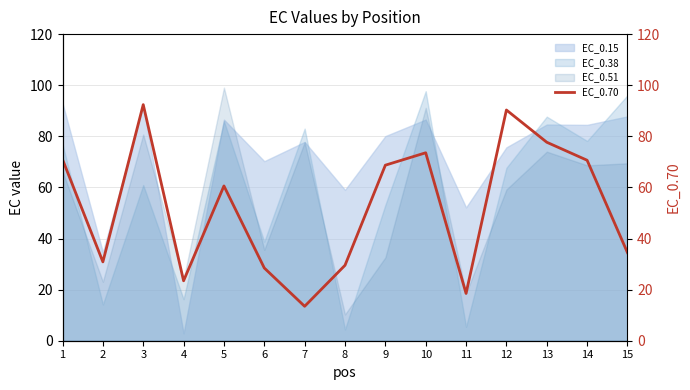

Reading left to right, transcribe all the data shown in this chart.

1=70.9	2=30.9	3=92.4	4=23.5	5=60.6	6=28.5	7=13.5	8=29.5	9=68.7	10=73.6	11=18.5	12=90.3	13=77.7	14=70.6	15=34.5